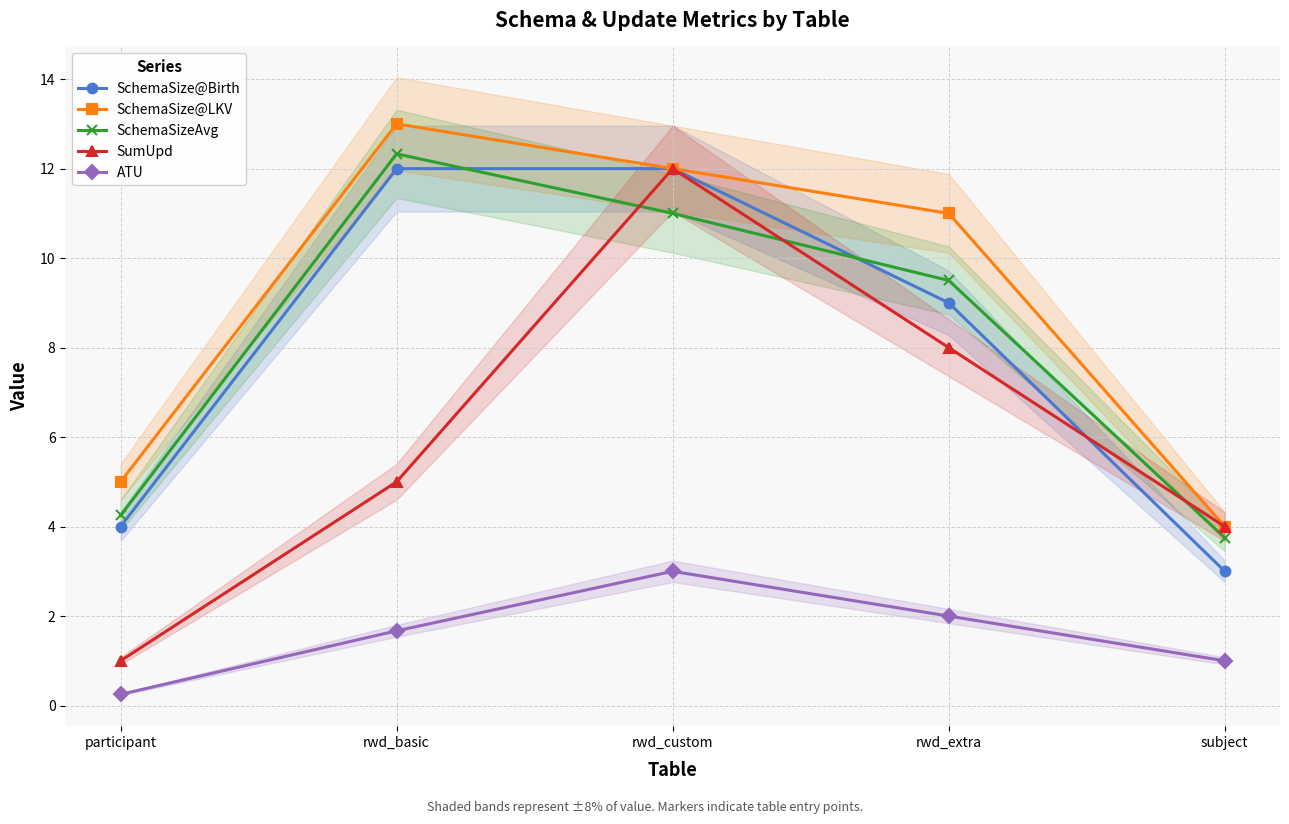

List the series in order of their peak value, highest first.

SchemaSize@LKV, SchemaSizeAvg, SchemaSize@Birth, SumUpd, ATU